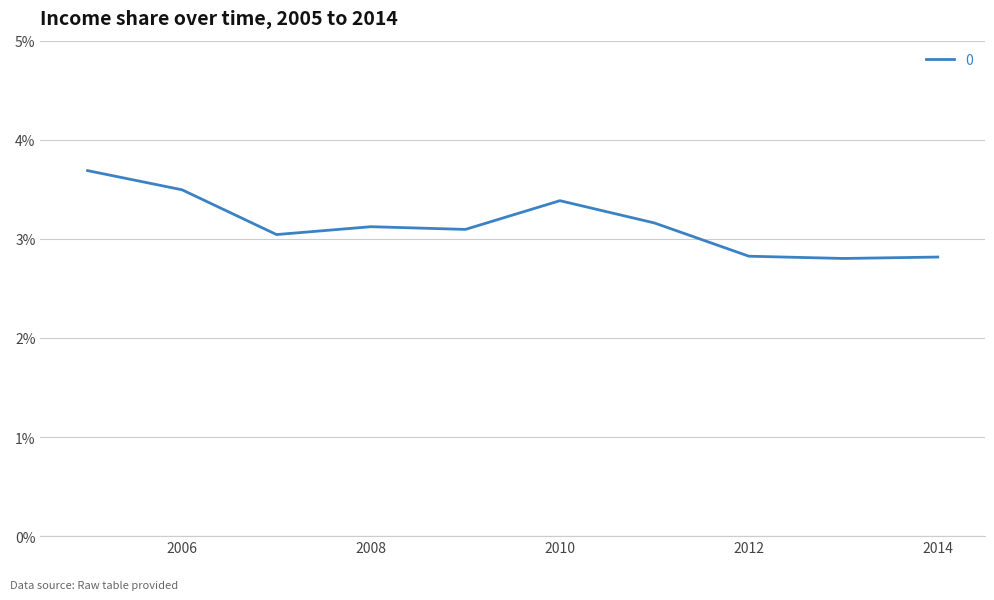

What is the minimum value shown in the chart?

2.8